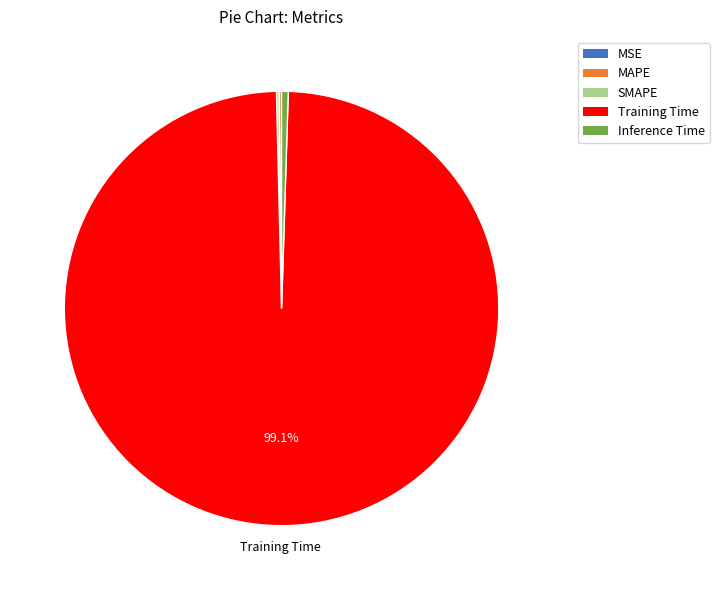

How much of the chart is everything except Training Time?

0.9%